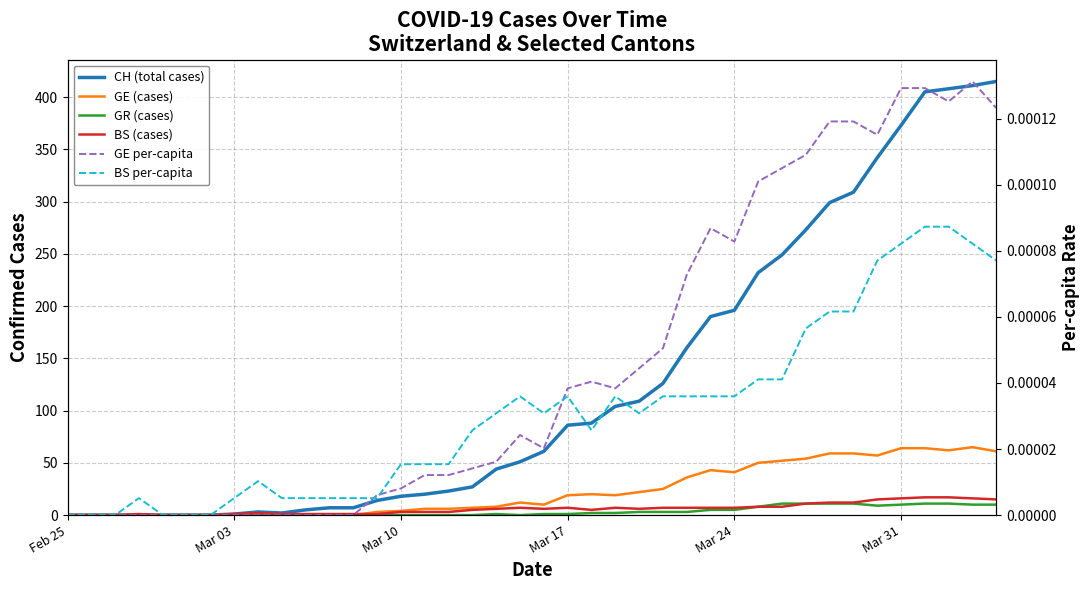

What is the average value of the CH (total cases) series?

126.5